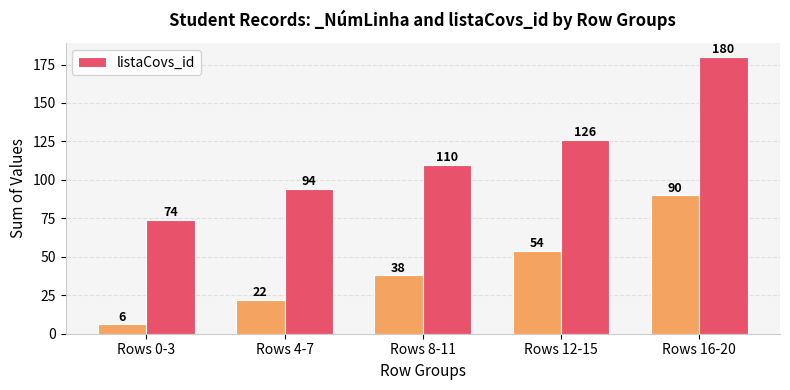

Rank the categories by value from highest to lowest.

Rows 16-20, Rows 12-15, Rows 8-11, Rows 4-7, Rows 0-3